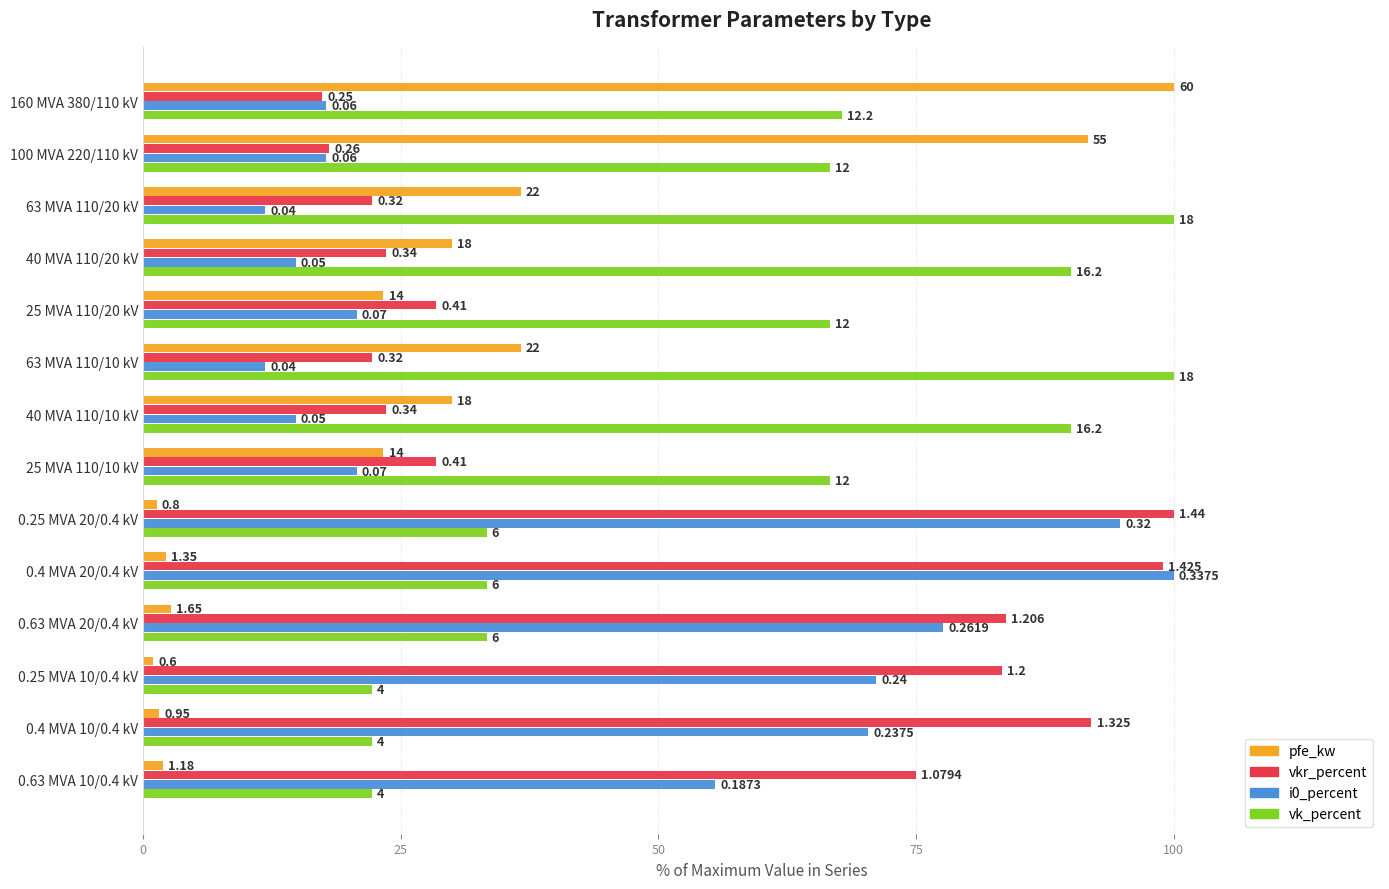

What are all the series names shown in the legend?

pfe_kw, vkr_percent, i0_percent, vk_percent